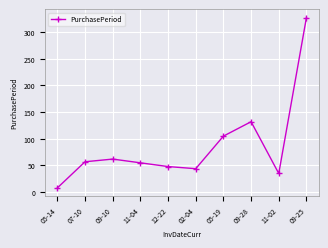

The value at 09-25 is 327. True or false?

True